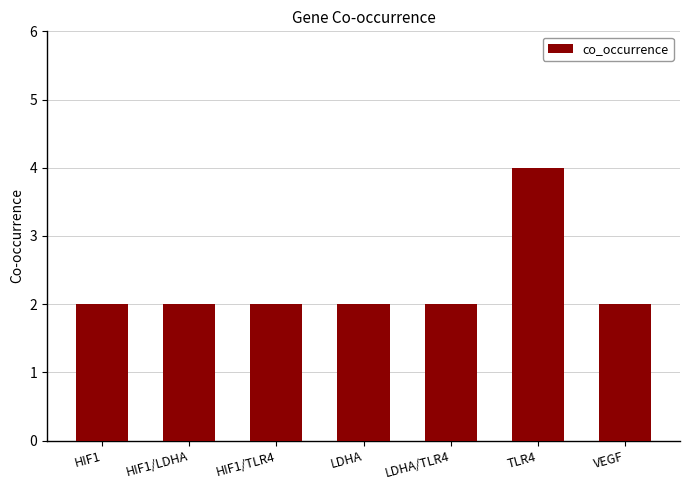

What is the sum of all values?

16